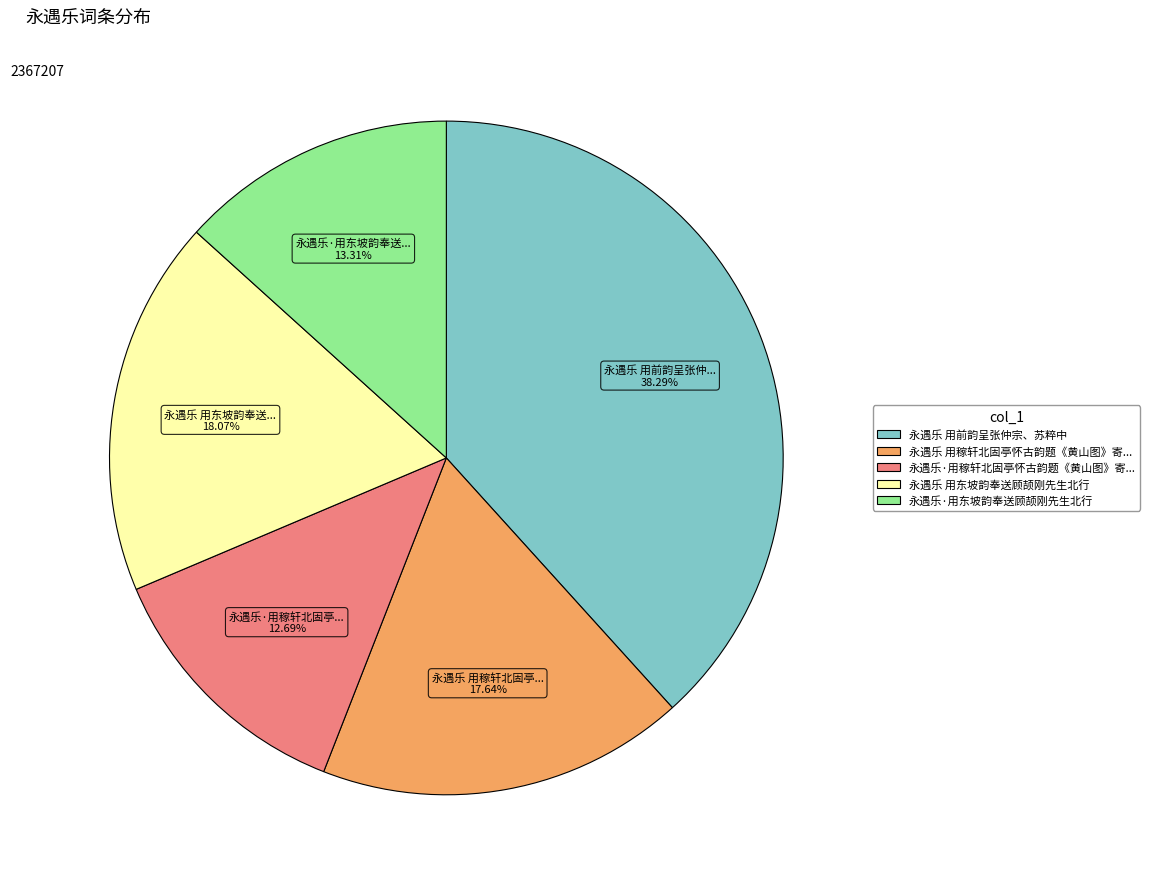

Is there any slice that represents more than half of the pie?

No